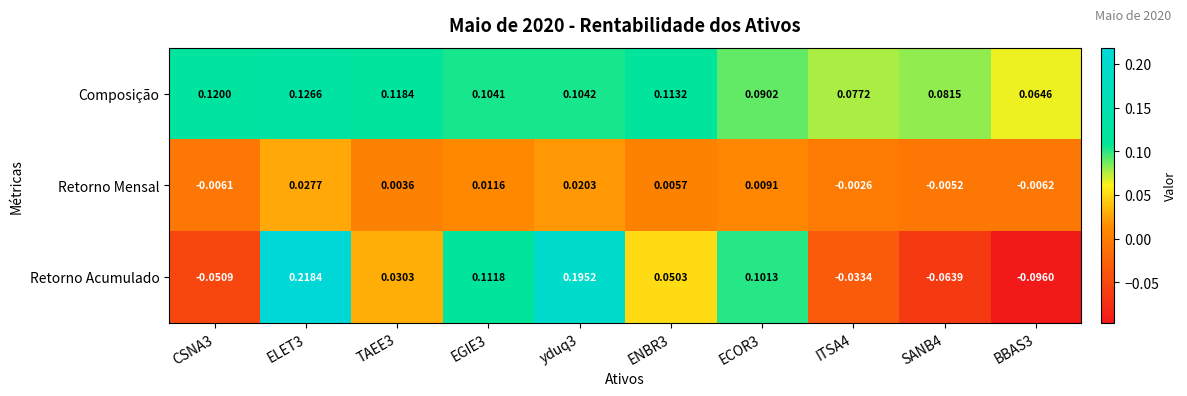

Rank the series at ENBR3 from lowest to highest value.

Retorno Mensal, Retorno Acumulado, Composição